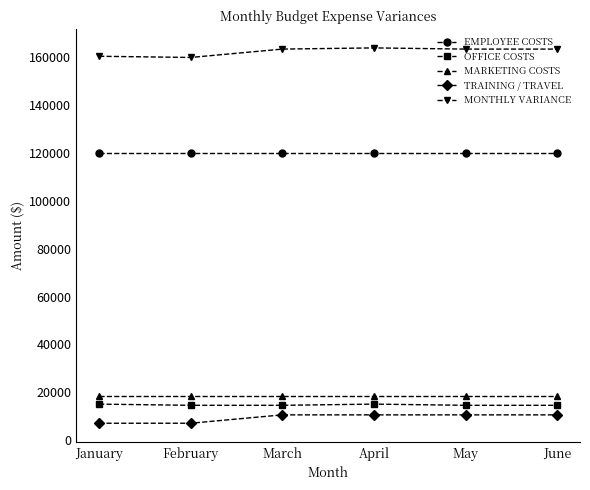

What is the difference between the maximum and minimum values in the OFFICE COSTS series?

500